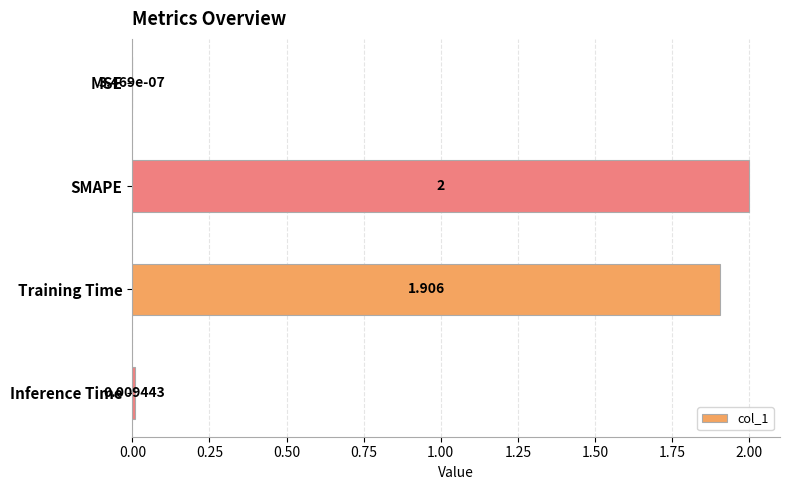

Which has a higher value, MSE or Training Time?

Training Time